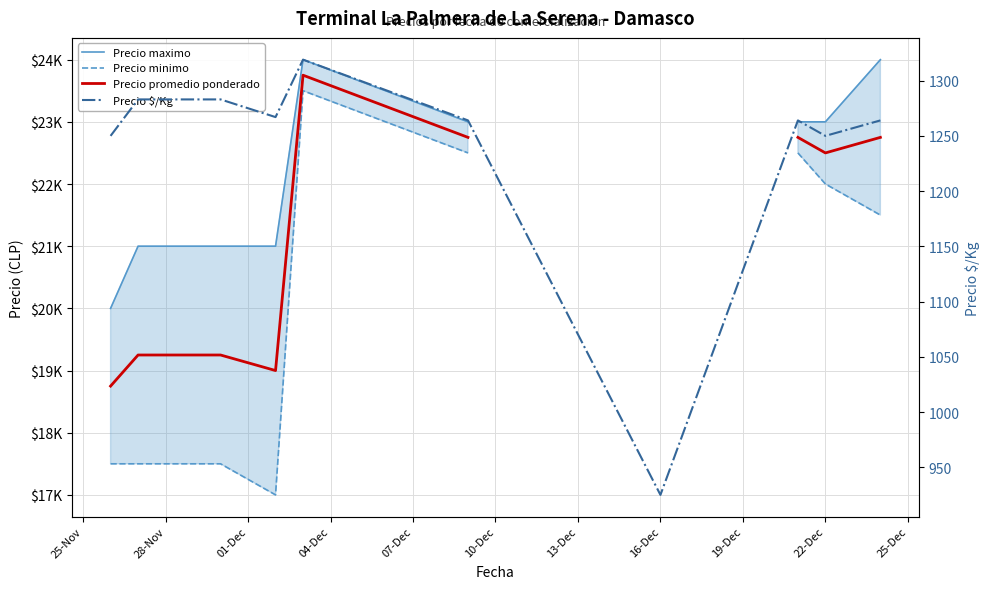

What is the difference between the maximum and minimum values in the Precio minimo series?

6500.0